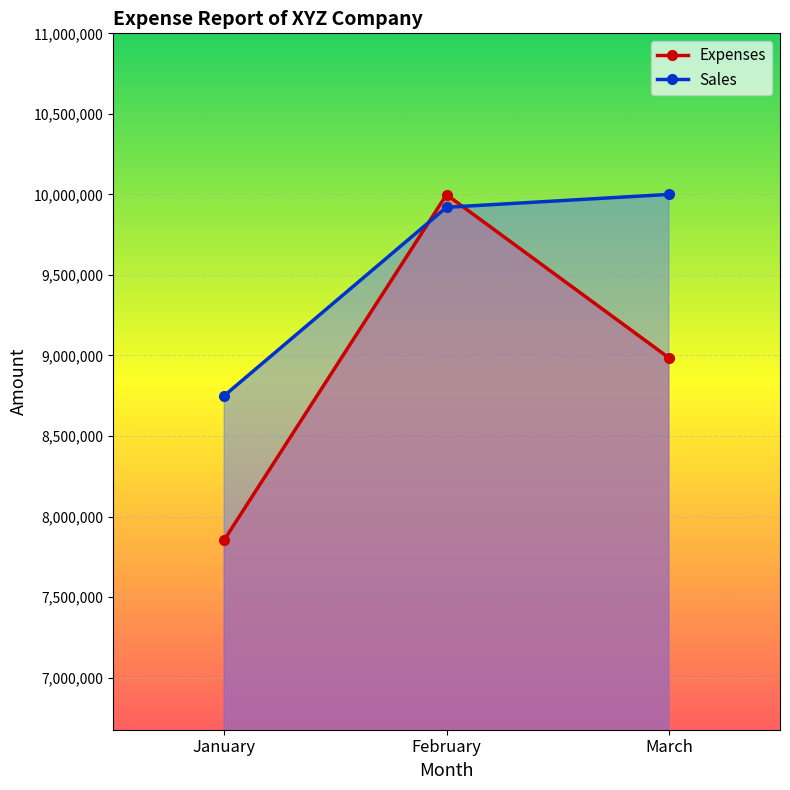

What is the value of the Expenses point at the 3rd from the left?

8985700